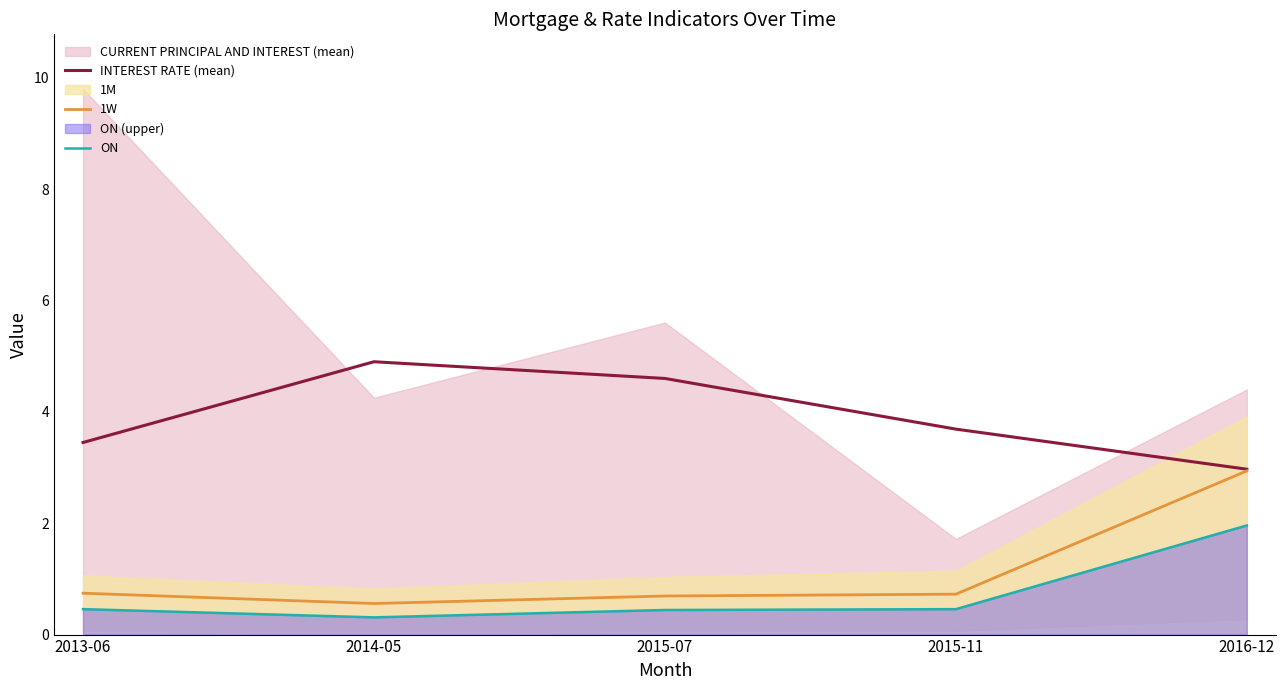

What is the total value across all series at 2015-11?

4.9